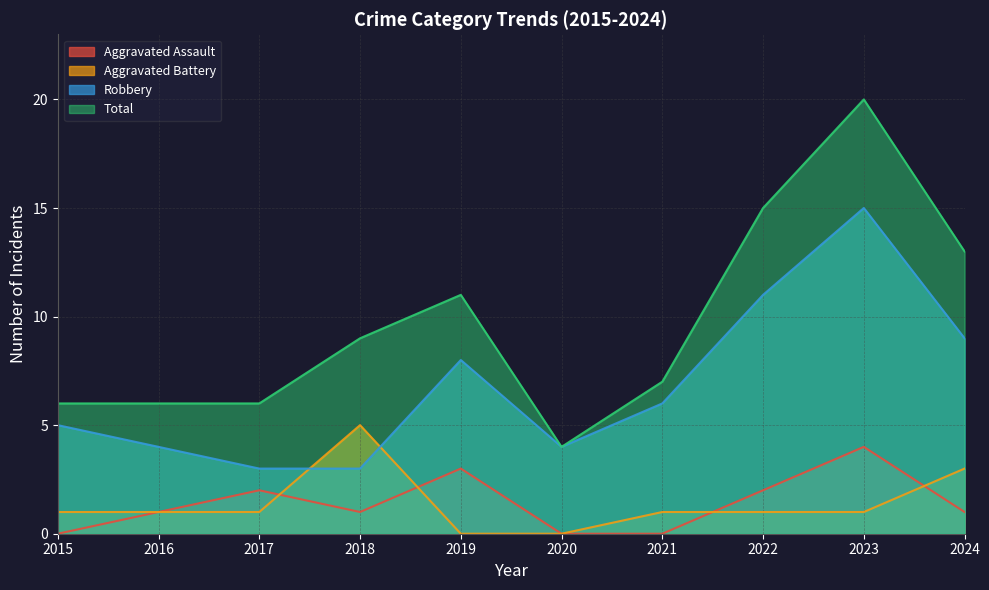

At which label does Robbery first exceed 6?

2019